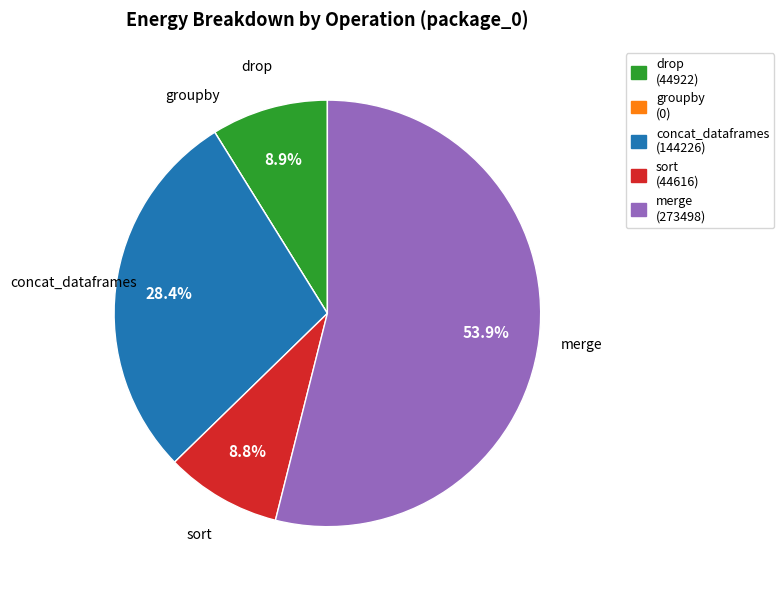

To the nearest percent, what is the average slice percentage?

20%